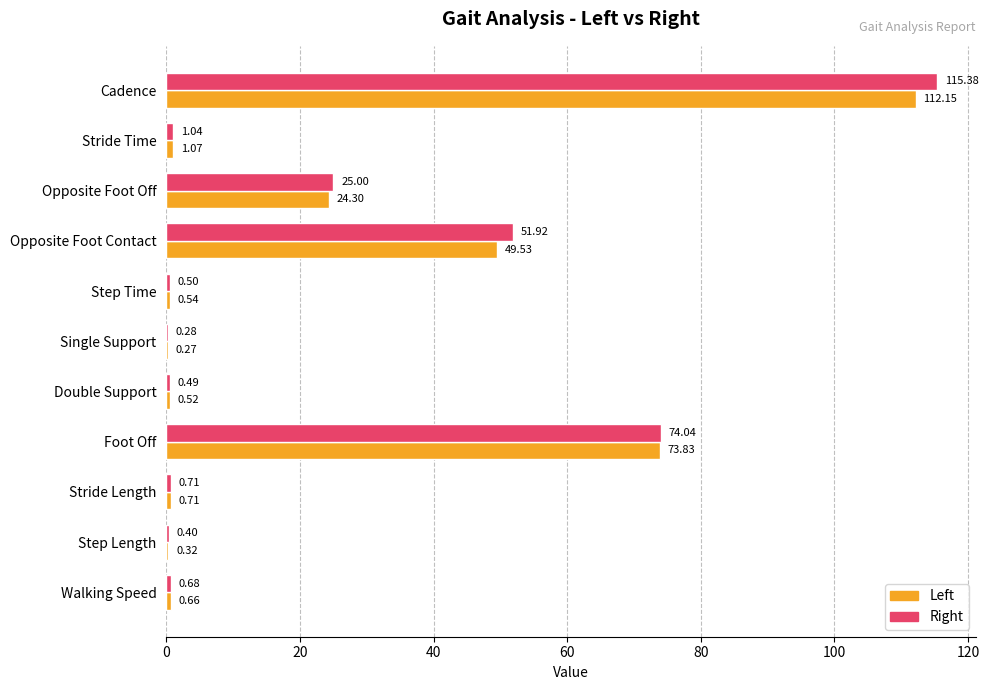

What is the sum of the Right values at Stride Time and Walking Speed?

1.7